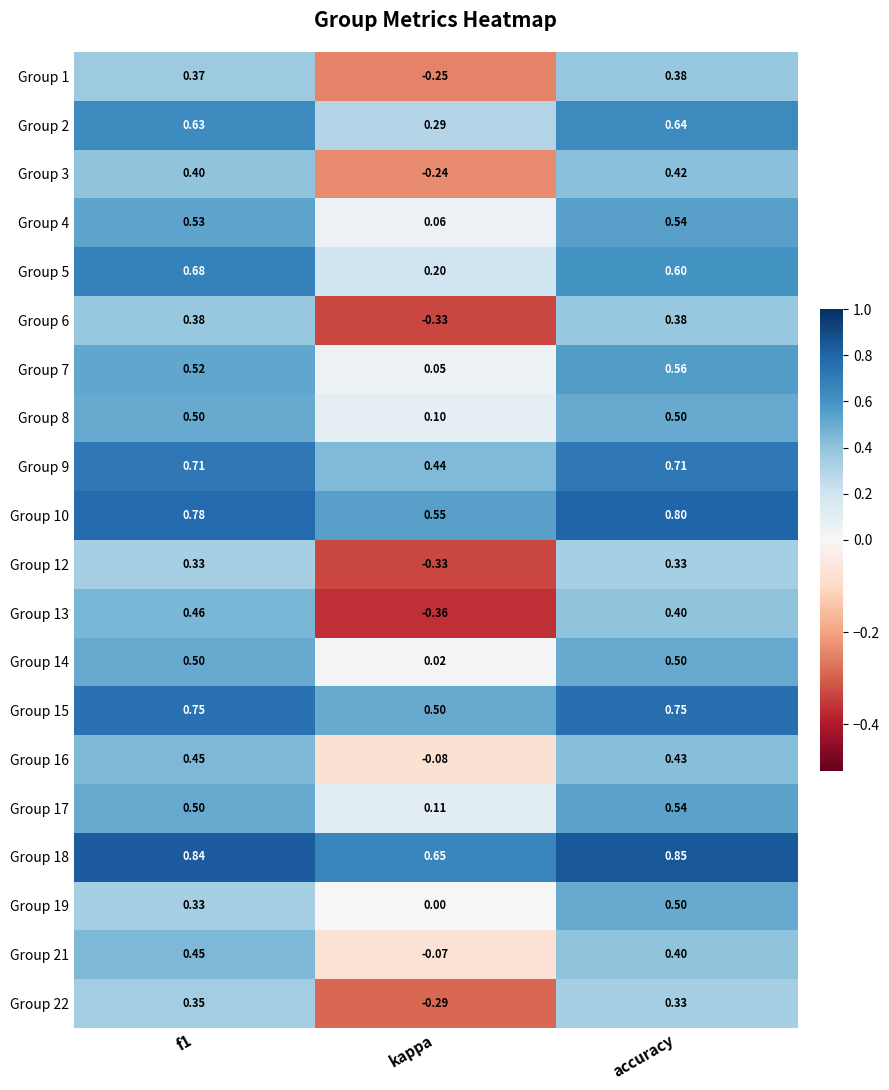

At which label is Group 4 closest to 0?

kappa